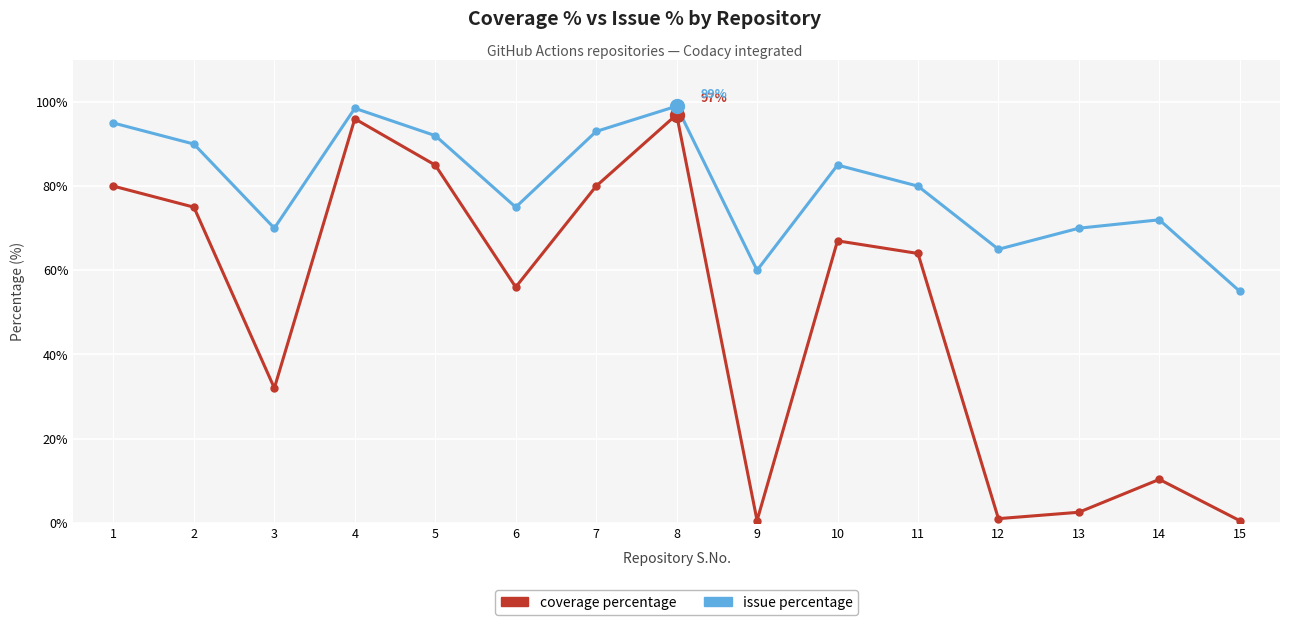

Is the value of coverage percentage at 1 greater than the value of issue percentage at 1?

No